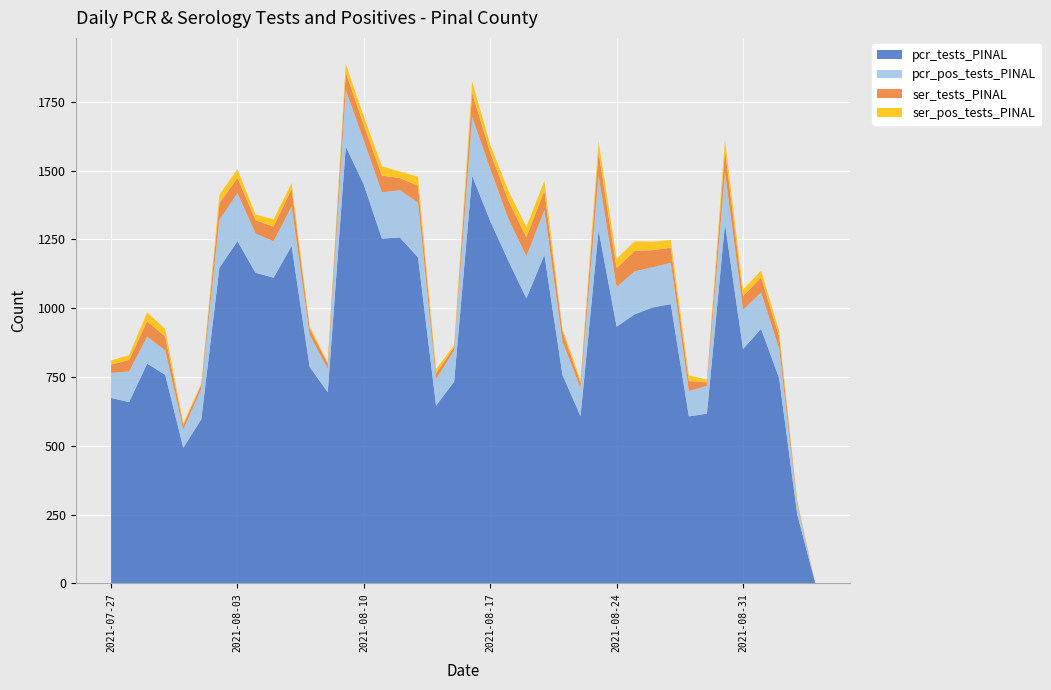

Reading left to right, transcribe all the data shown in this chart.

pcr_tests_PINAL: 674	659	799	758	493	597	1147	1244	1129	1111	1226	787	695	1588	1449	1253	1257	1185	646	733	1481	1317	1173	1036	1194	758	608	1284	933	978	1003	1015	607	617	1307	852	925	746	251	1
pcr_pos_tests_PINAL: 91	111	98	89	66	110	174	174	143	132	144	116	85	205	160	168	172	199	97	113	214	189	153	153	163	121	101	198	144	156	146	150	92	101	187	142	132	107	37	0
ser_tests_PINAL: 30	42	56	50	17	15	60	56	48	54	64	24	19	64	57	61	44	61	21	13	87	60	66	69	70	37	20	86	69	74	62	55	36	13	81	50	55	45	9	0
ser_pos_tests_PINAL: 15	18	32	28	6	5	31	32	21	26	21	8	4	31	31	34	24	33	15	7	42	29	36	38	36	10	11	39	34	35	31	28	21	10	39	24	25	19	3	0